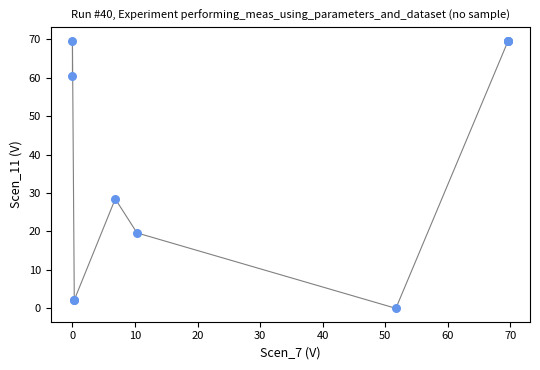

What Y value in the scatter plot is closest to 34?

28.5